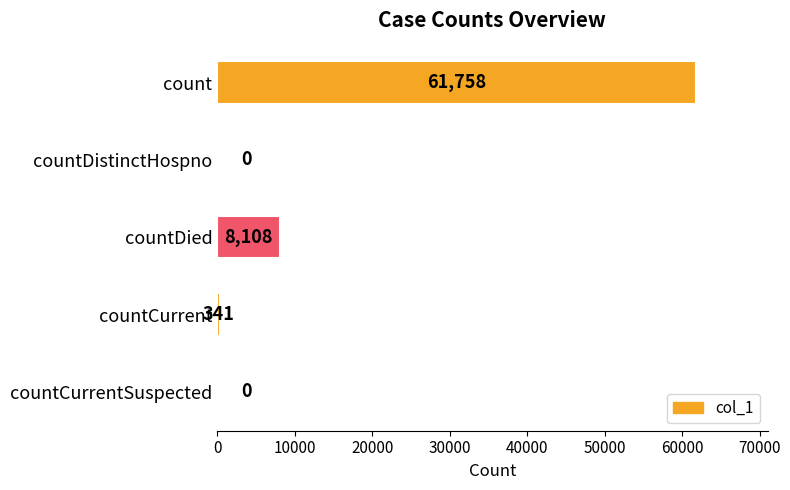

What is the sum of all values?

70207